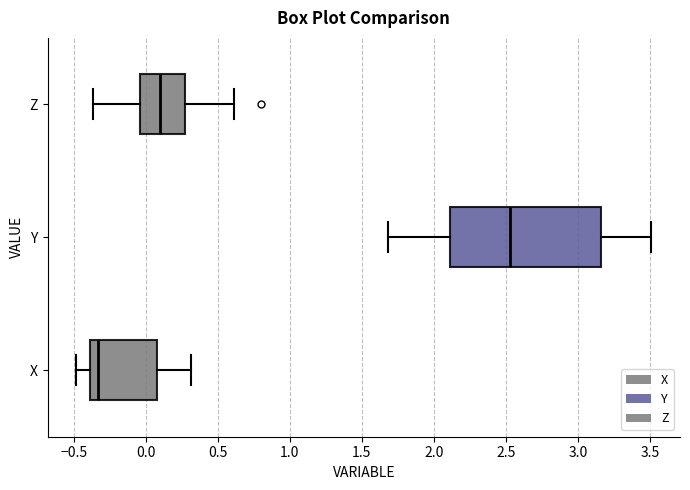

Where does the median line of the box for Z sit on the x-axis? The values are not printed on the chart, so give them approximately, as read against the axis.

0.10